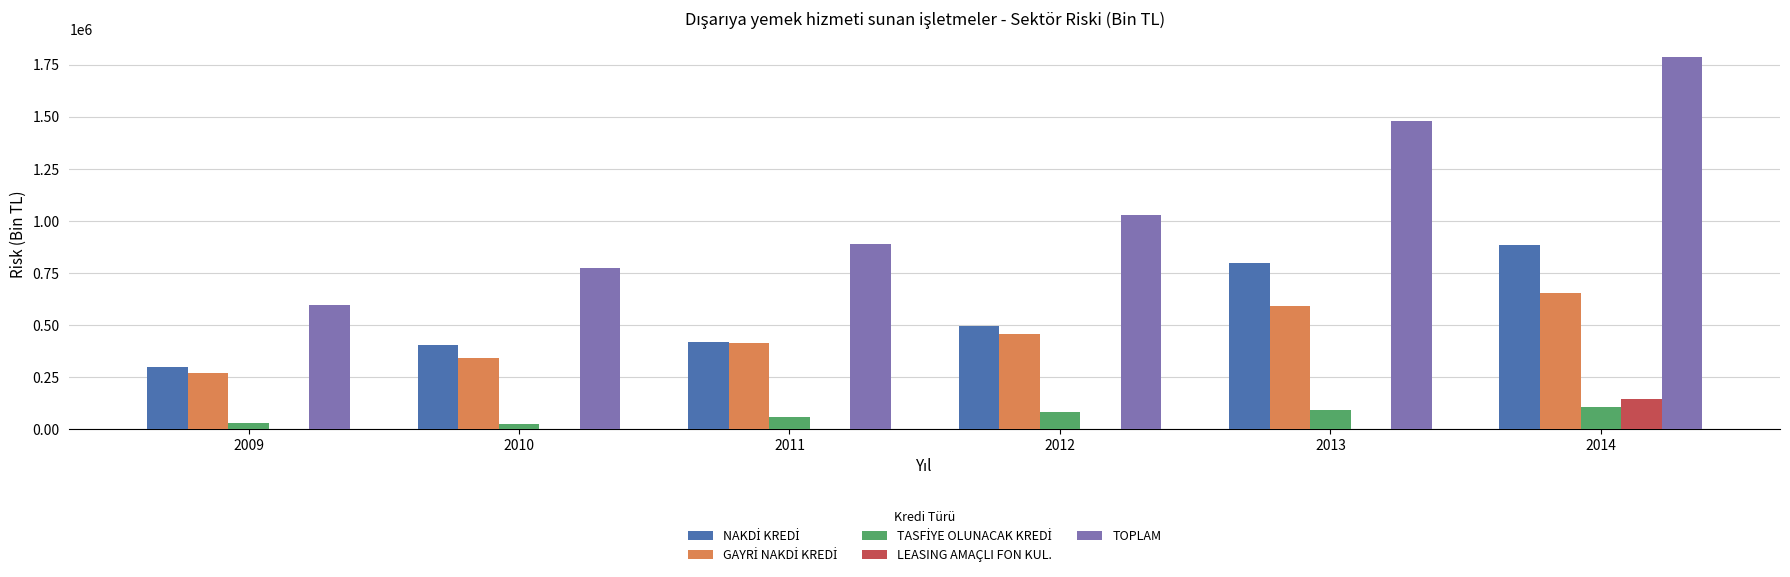

Which series has the largest total across all categories?

TOPLAM